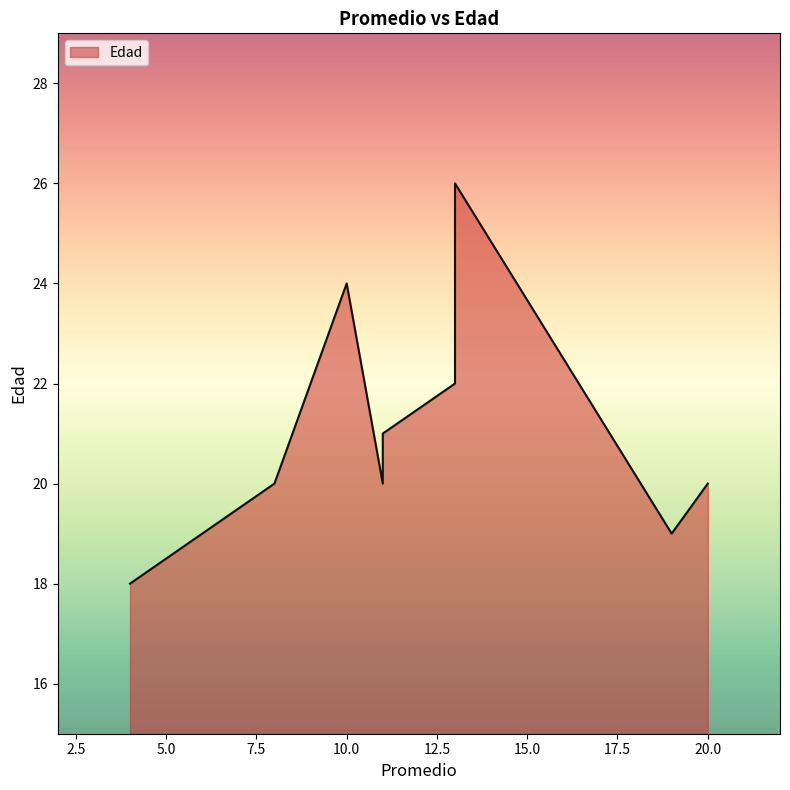

Count the values in the range 20 to 22.

5